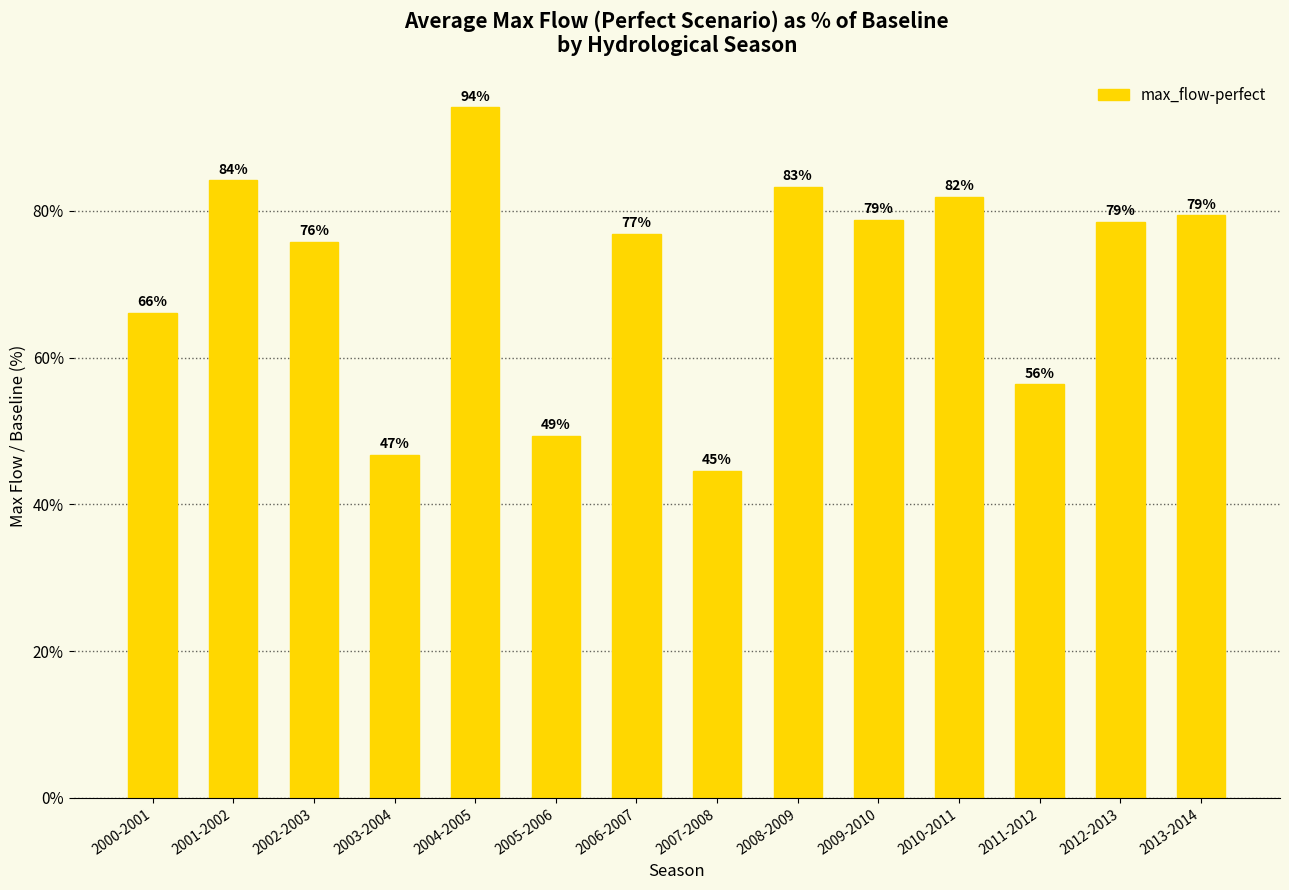

What is the sum of all values?

996.0